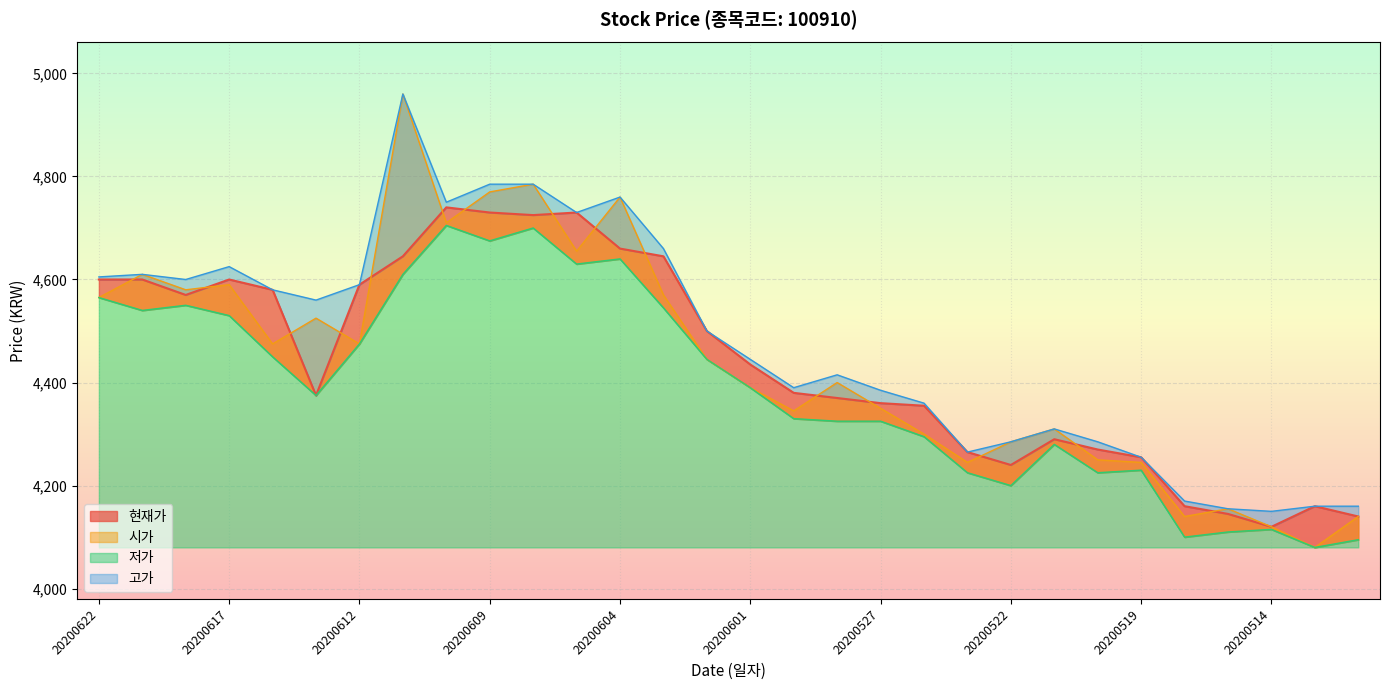

In 고가, how many points are higher than both neighbors (excluding endpoints)?

6